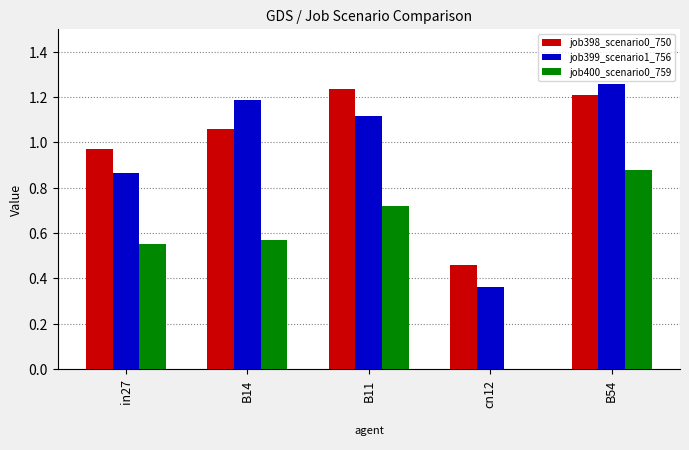

Are the bars horizontal?

No